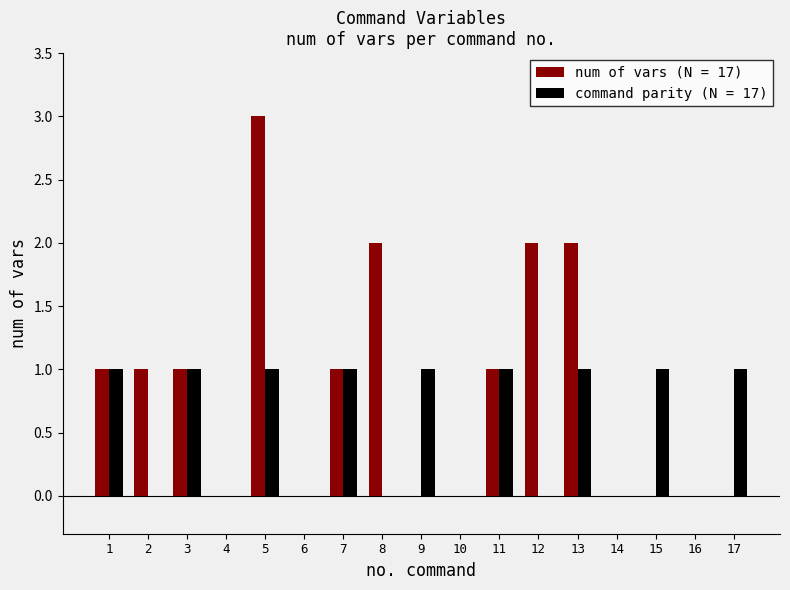

What is the maximum value for num of vars (N = 17)?

3